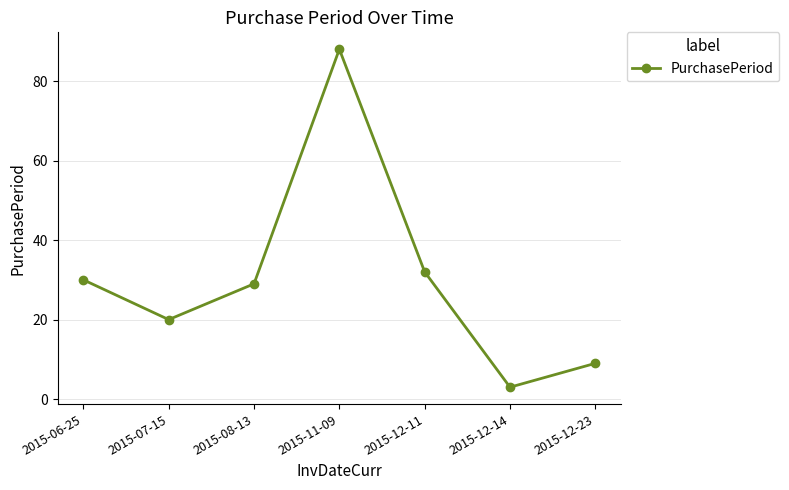

What is the label of the 2nd point from the left?

2015-07-15